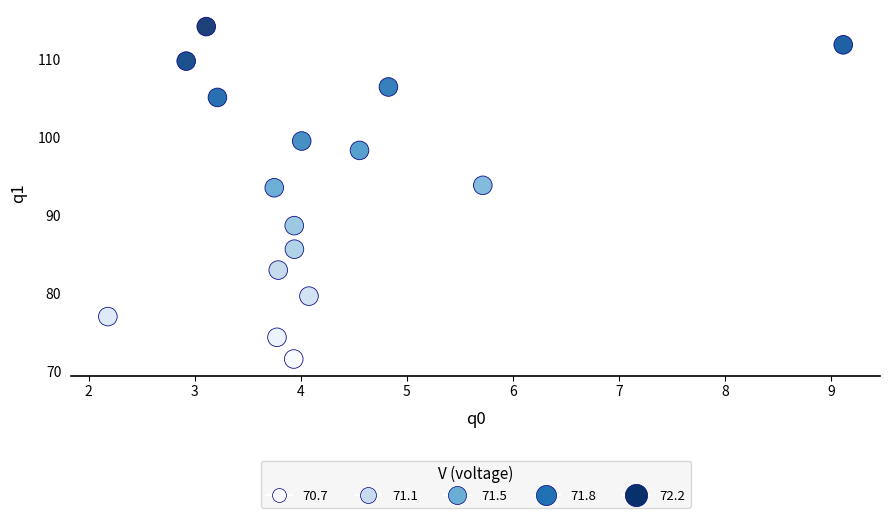

What is the range of X values (max minus min)?

6.9